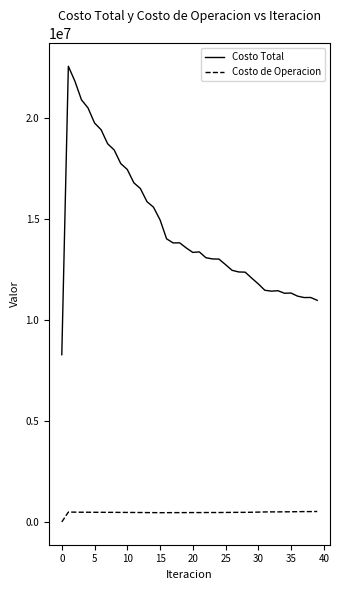

List the series in order of their peak value, highest first.

Costo Total, Costo de Operacion